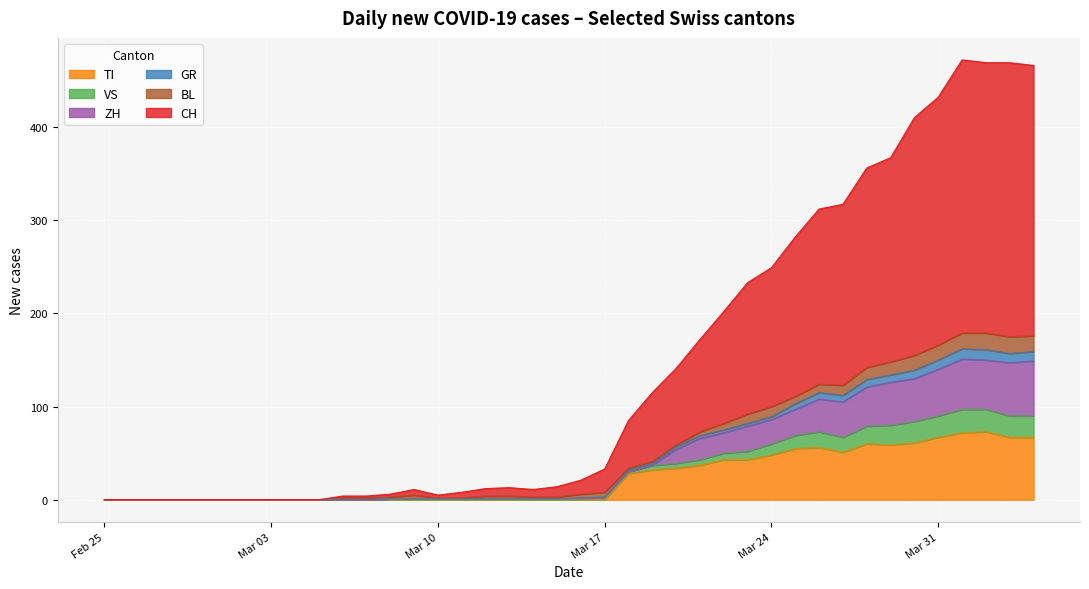

What is the maximum value for TI?

73